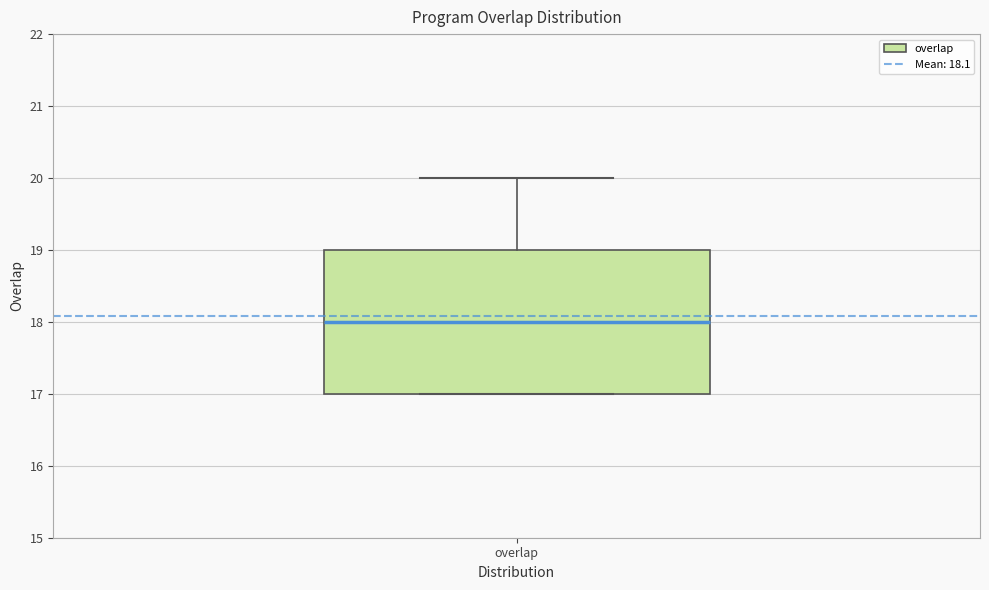

Read this box plot against the y-axis: the position of the median line, the range covered by the box, and the ends of both whiskers. The values are not printed on the chart, so give them approximately, as read against the axis.

median 18, box 17 to 19, whiskers 17 to 20